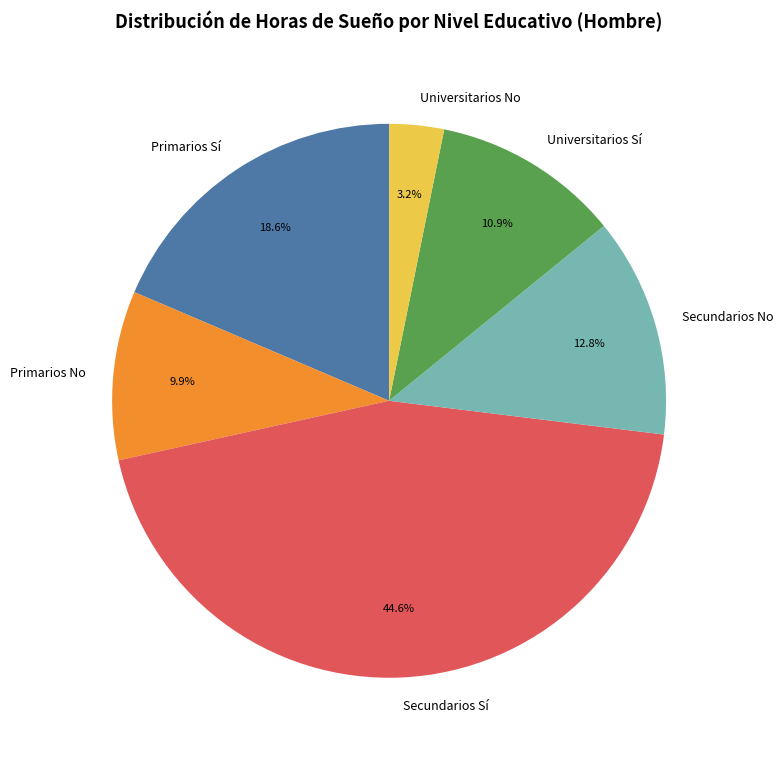

Is Secundarios Sí the majority of the pie?

No